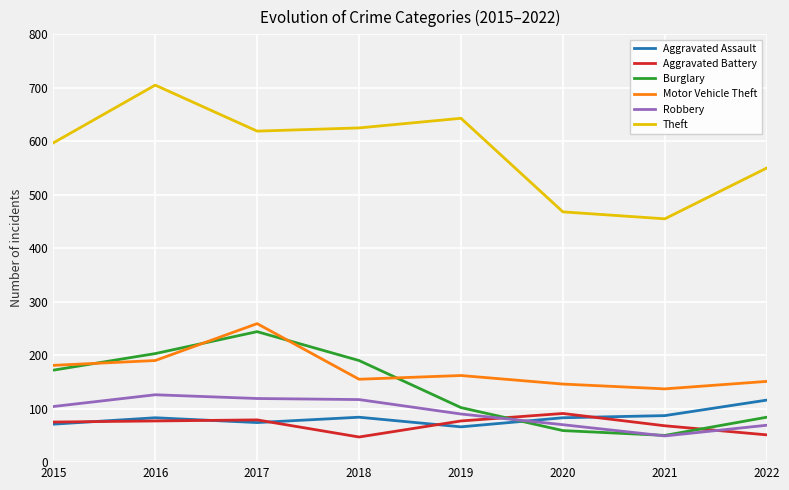

How many lines are shown in the chart?

6